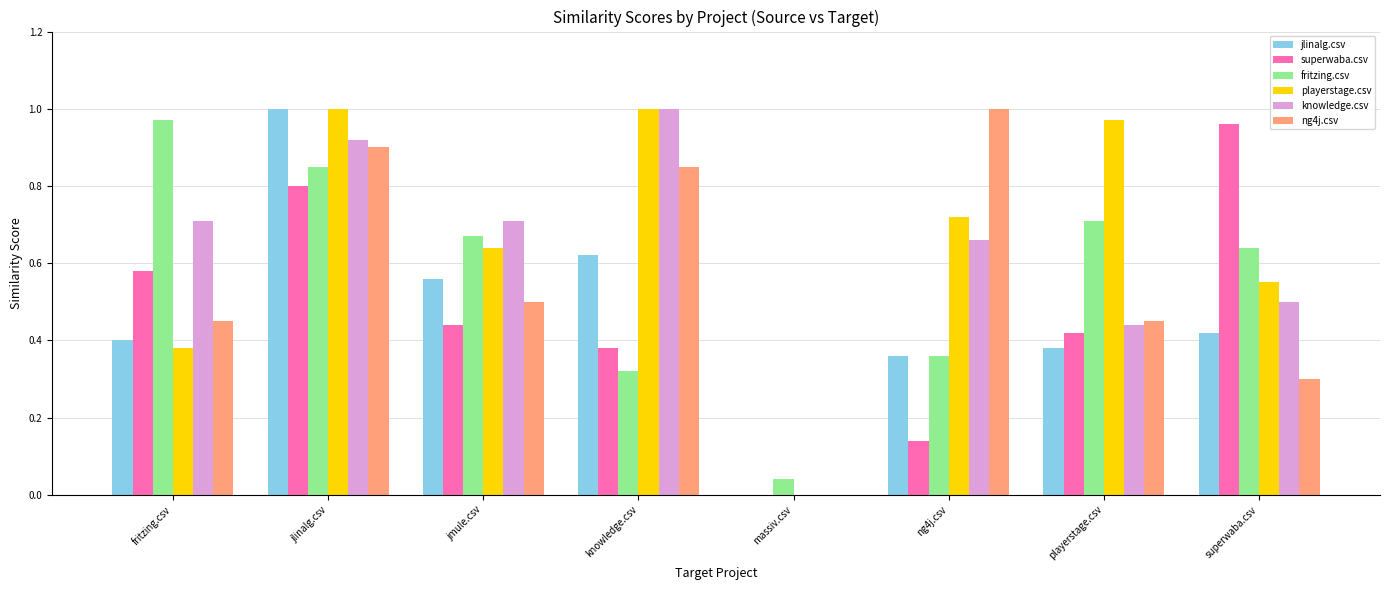

Is the value of playerstage.csv at jmule.csv greater than the value of superwaba.csv at massiv.csv?

Yes